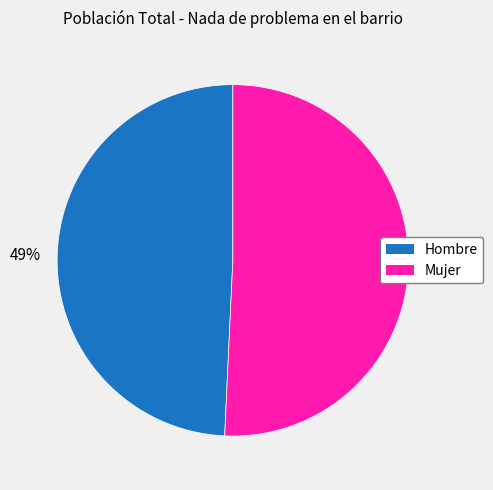

Which category has the smallest portion of the pie?

Hombre